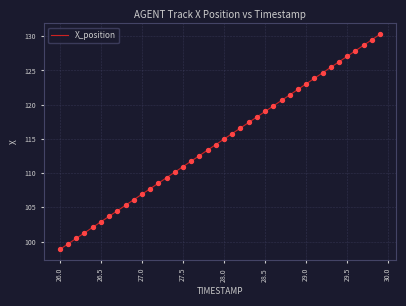

What is the maximum value shown in the chart?

130.3